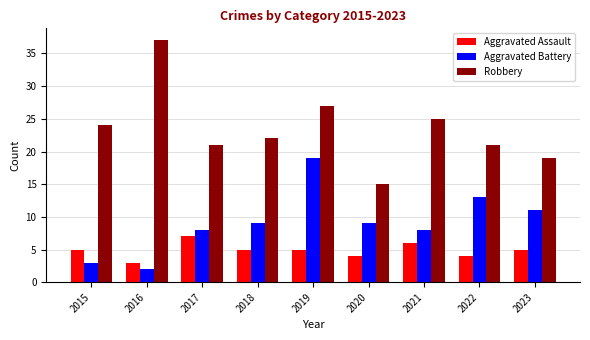

What is the sum of all Robbery values?

211